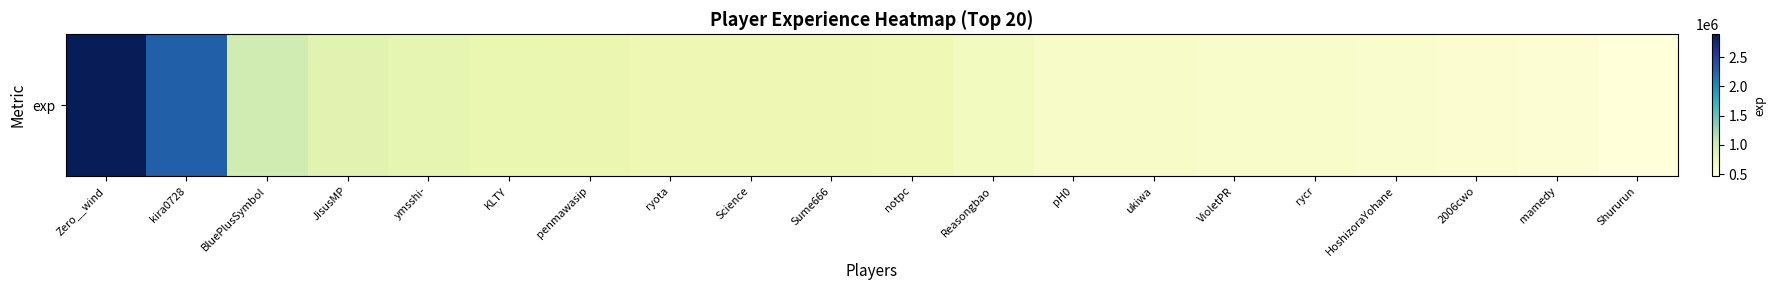

How many data points are above 740898?

9